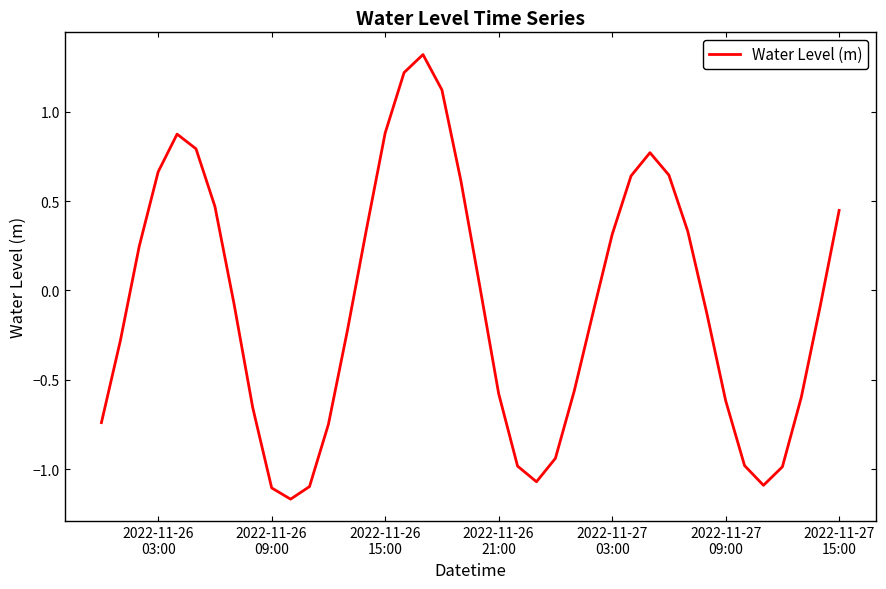

What is the difference between the maximum and minimum values?

2.5